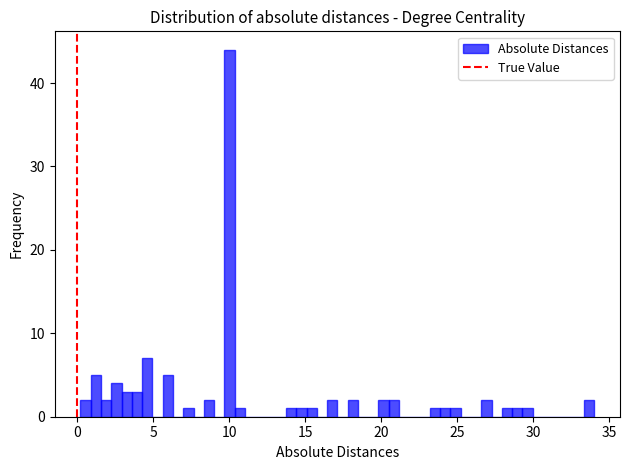

Read against the x-axis, roughly where is the centre of the tallest bar?

10.0